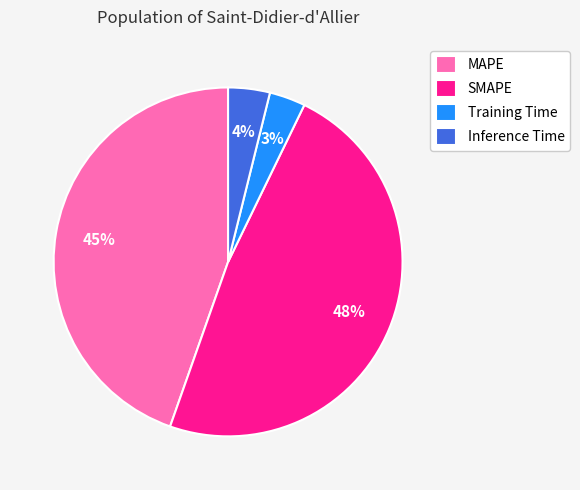

Count the number of slices in the pie.

4